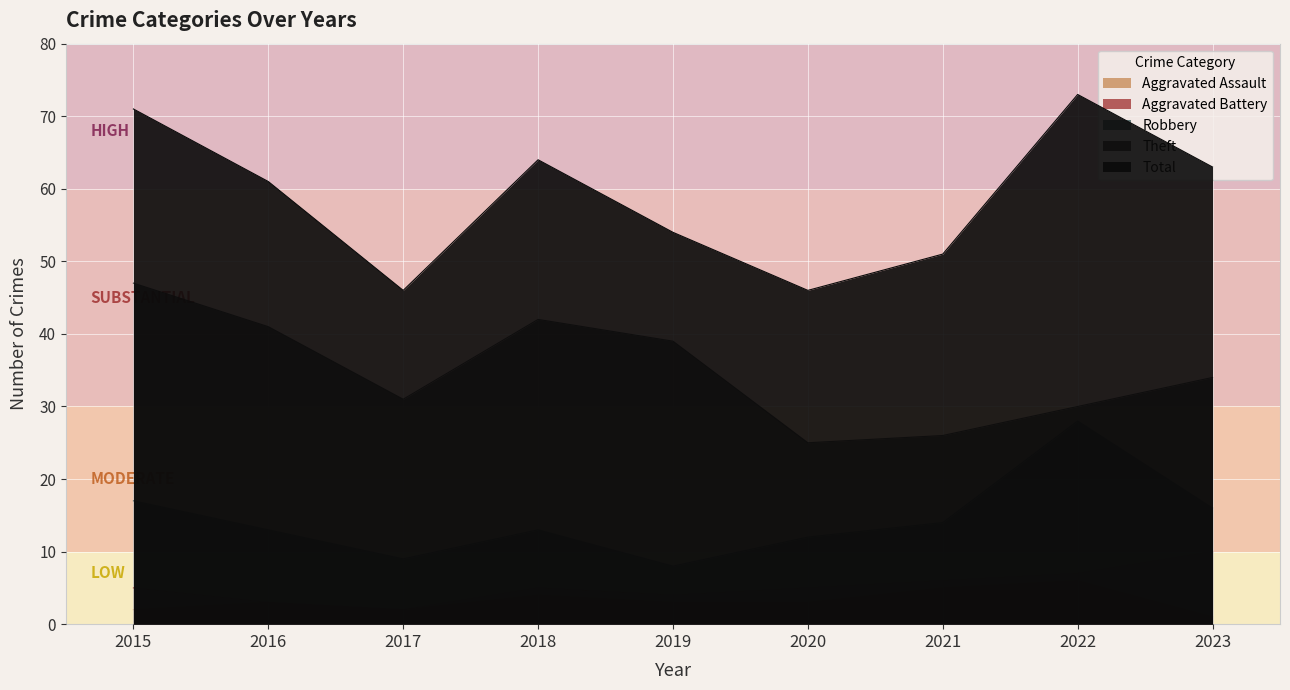

In Theft, how many points are lower than both neighbors (excluding endpoints)?

2